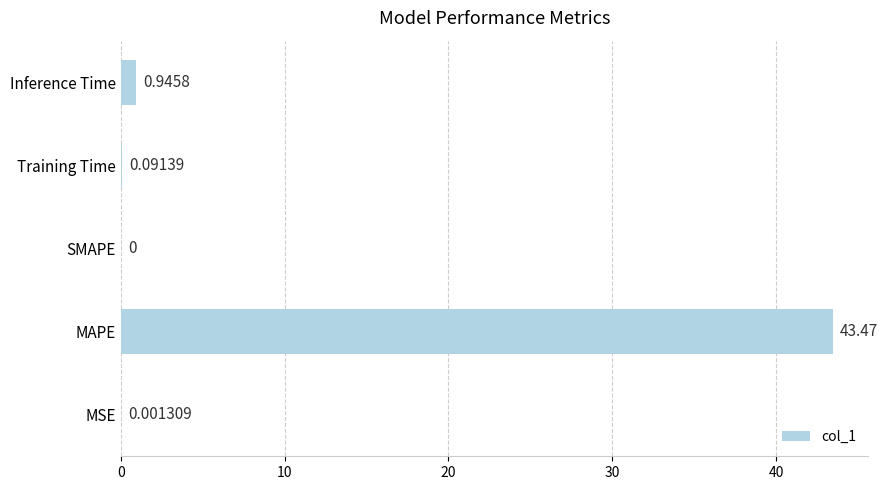

Which has a higher value, Training Time or SMAPE?

Training Time